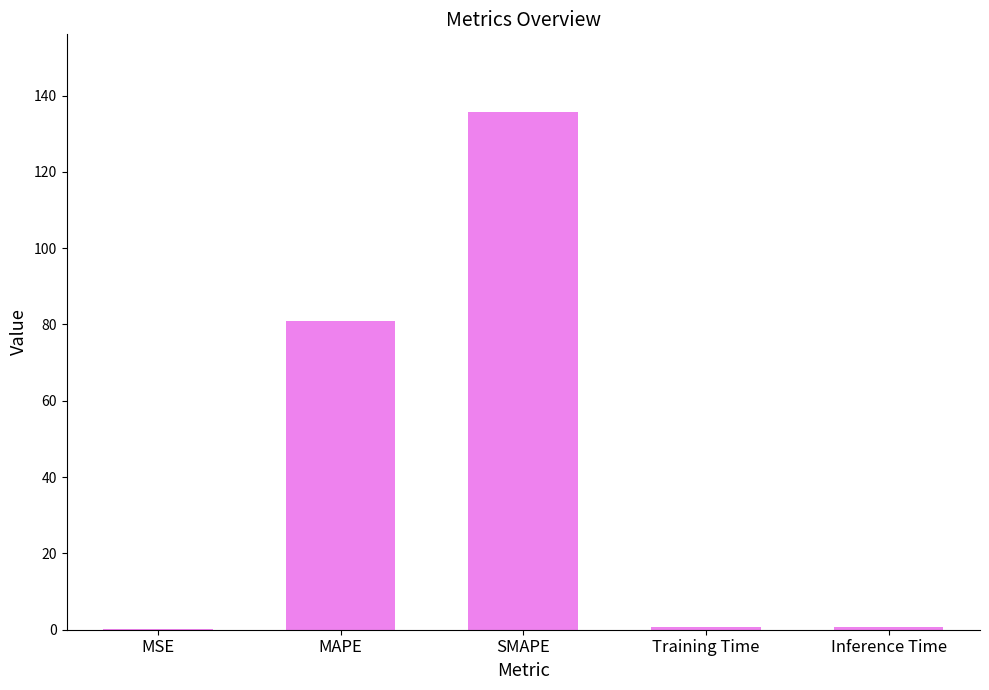

Where is the data nearest to the value 67?

MAPE